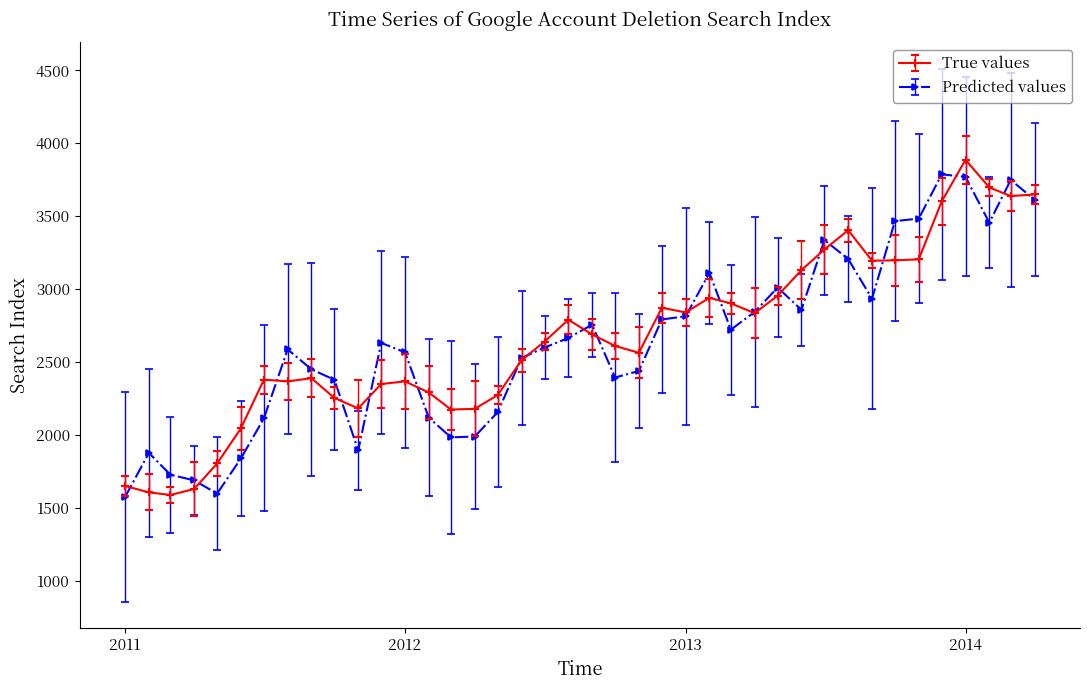

What is the minimum value shown in the chart?

1574.7